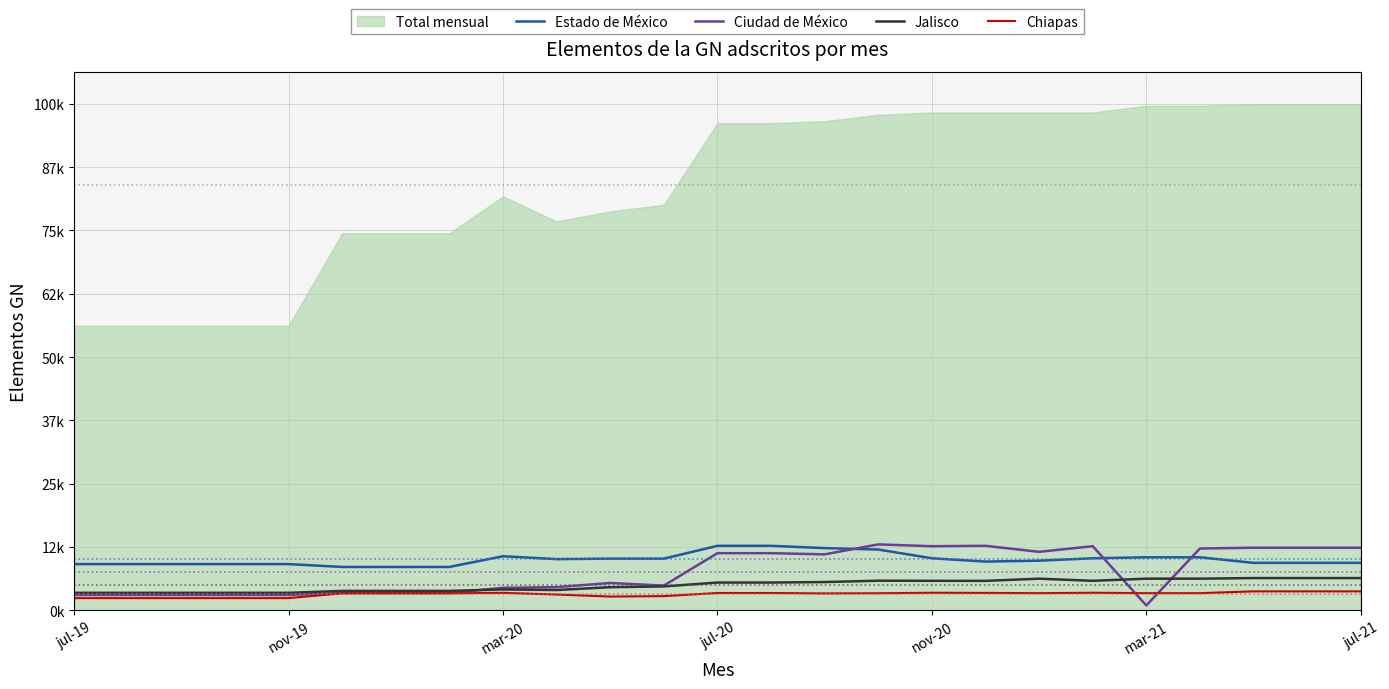

Does the chart display data point markers on the line(s)?

No